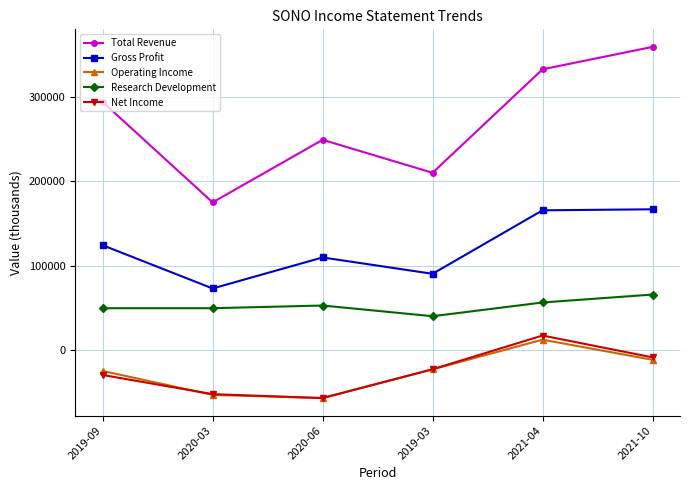

True or false: Net Income and Gross Profit cross at least once.

False